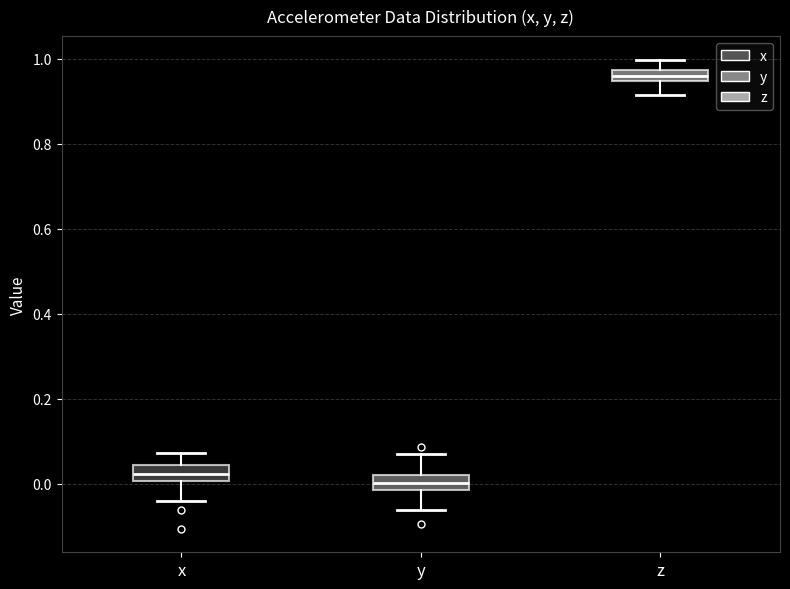

Where is the upper edge of the box for z on the y-axis? The values are not printed on the chart, so give them approximately, as read against the axis.

0.98